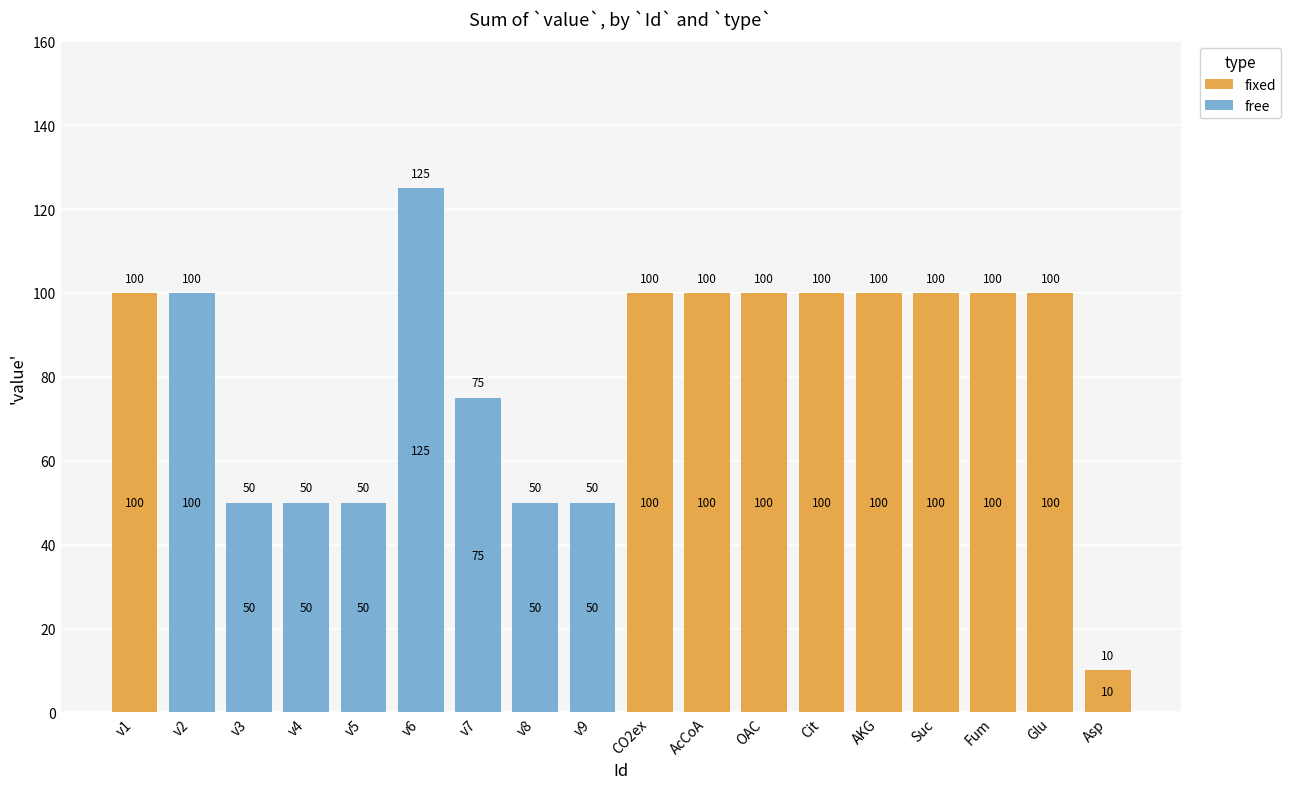

Count the number of categories in the chart.

18